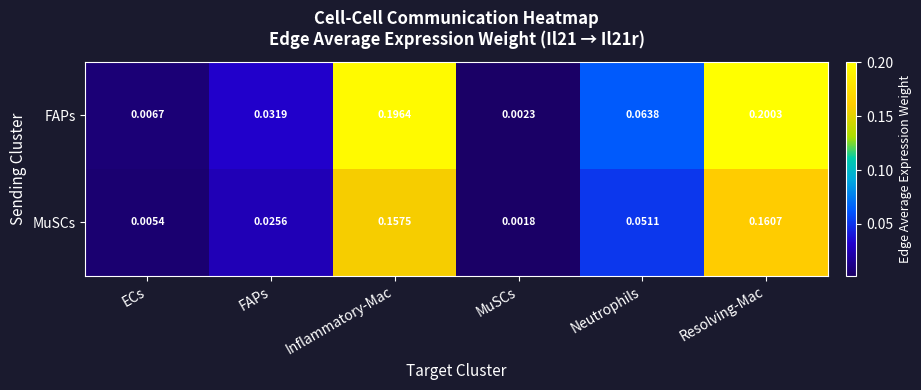

At which category does the chart reach its minimum across all series?

MuSCs